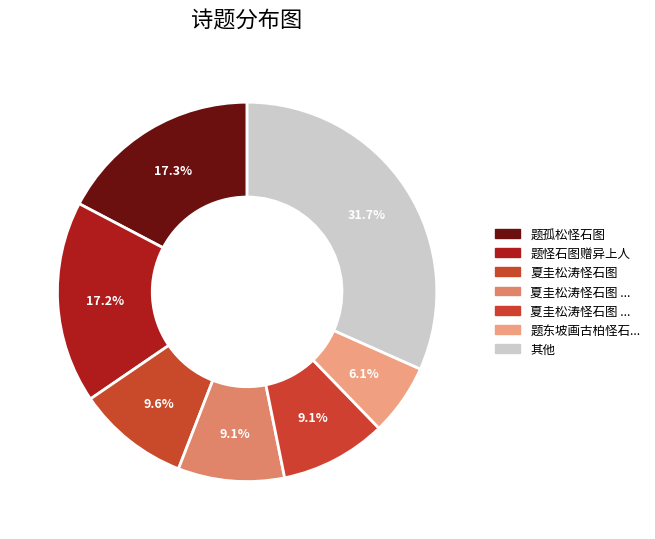

Which slice is the smallest?

题东坡画古柏怪石图